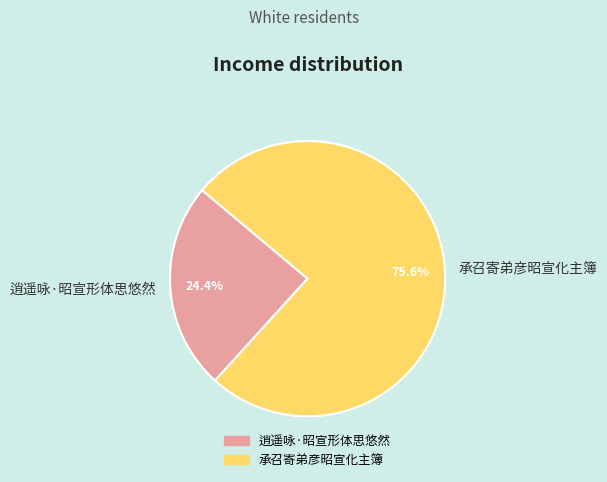

Which category has the smallest portion of the pie?

逍遥咏·昭宣形体思悠然